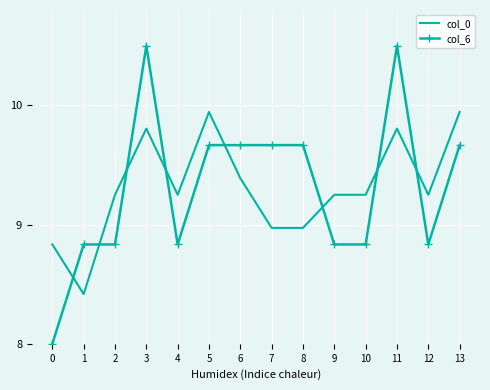

Where is the first local minimum for col_0?

1